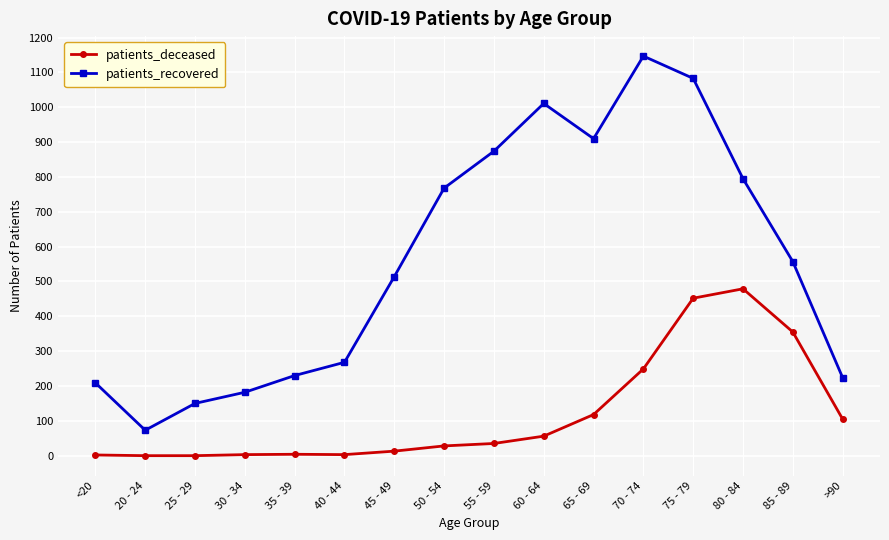

What is the spread (max minus min) of values at 35 - 39?

226